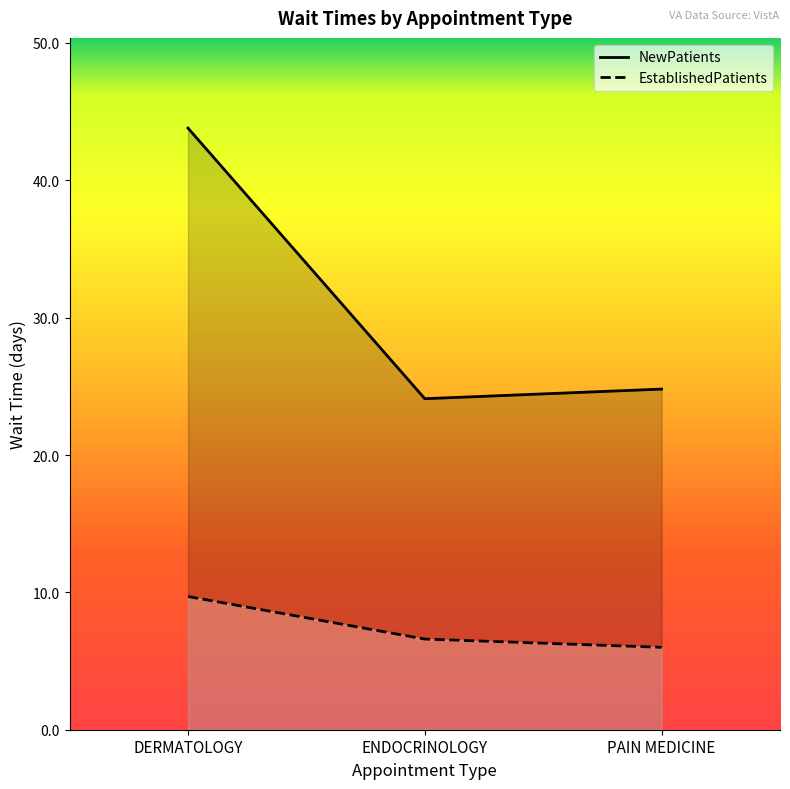

Rank the series by their average value, from lowest to highest.

EstablishedPatients, NewPatients